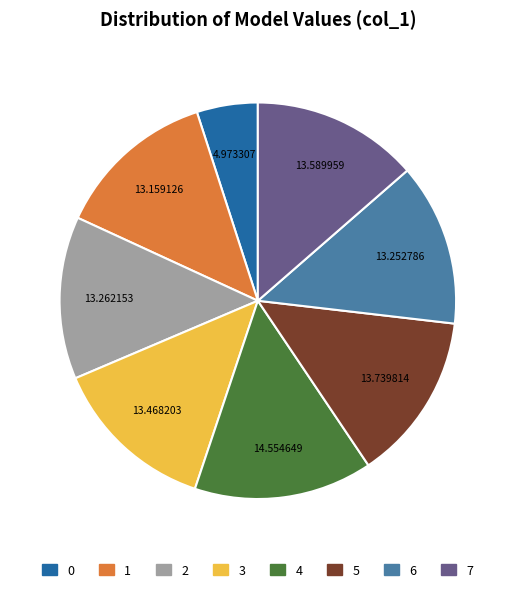

Is it true that 1 is 1% of the pie?

False